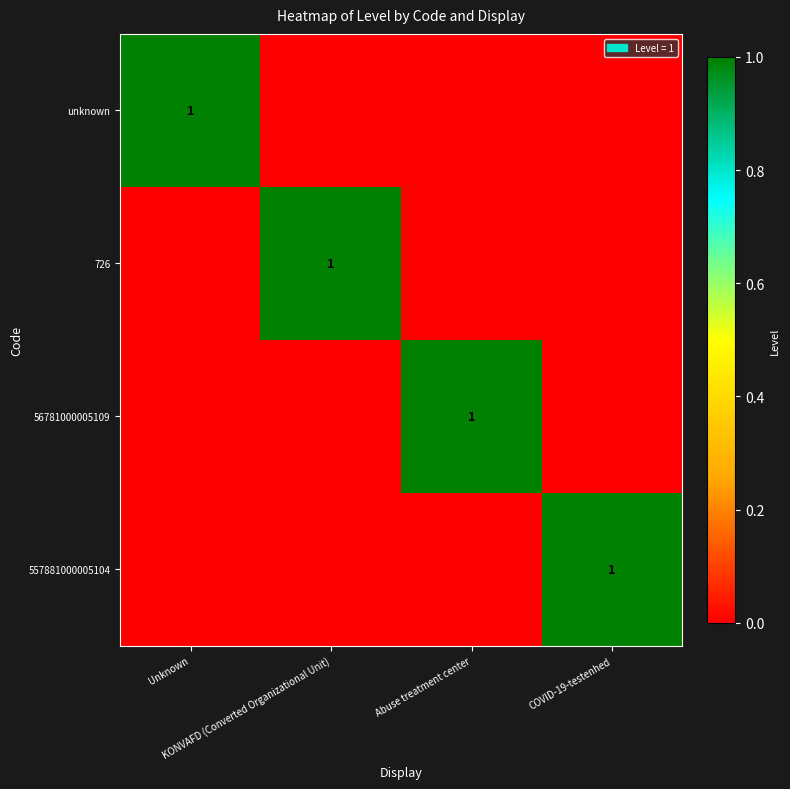

List the labels in order of unknown value, largest first.

Unknown, KONVAFD (Converted Organizational Unit), Abuse treatment center, COVID-19-testenhed